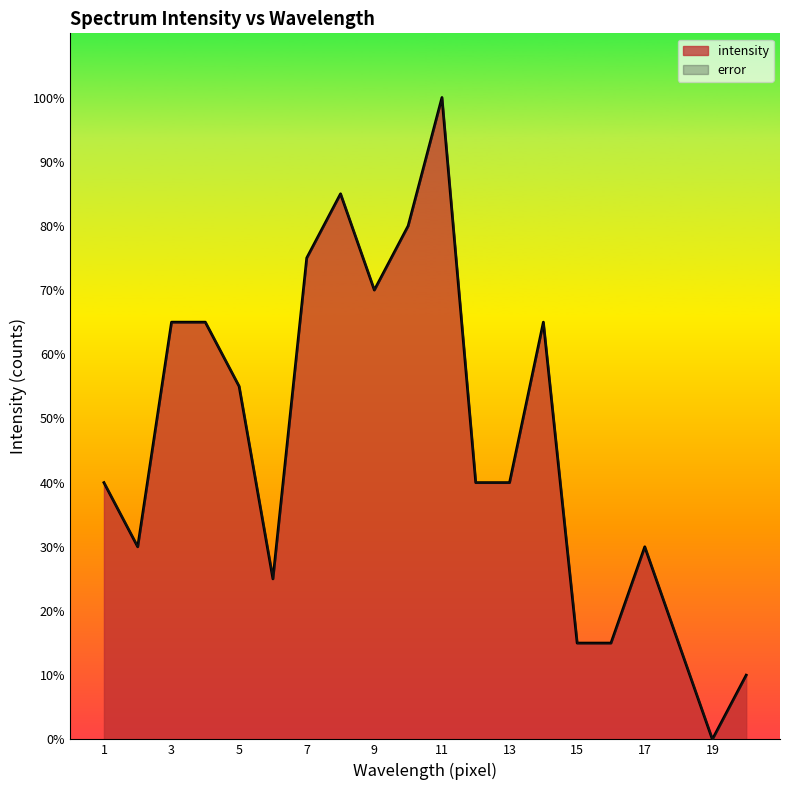

Where does the data first go above 39?

1